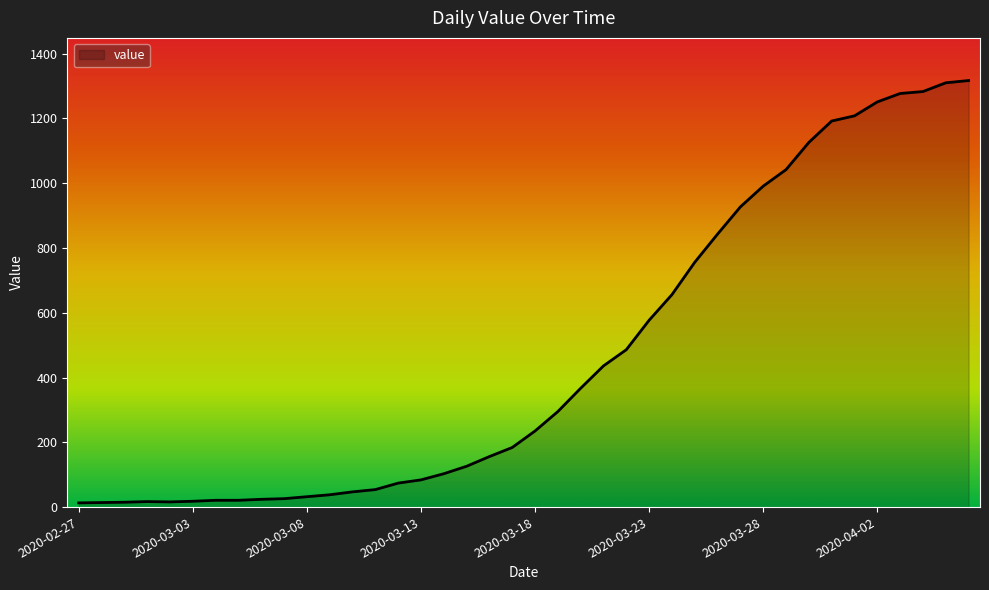

What is the maximum value shown in the chart?

1317